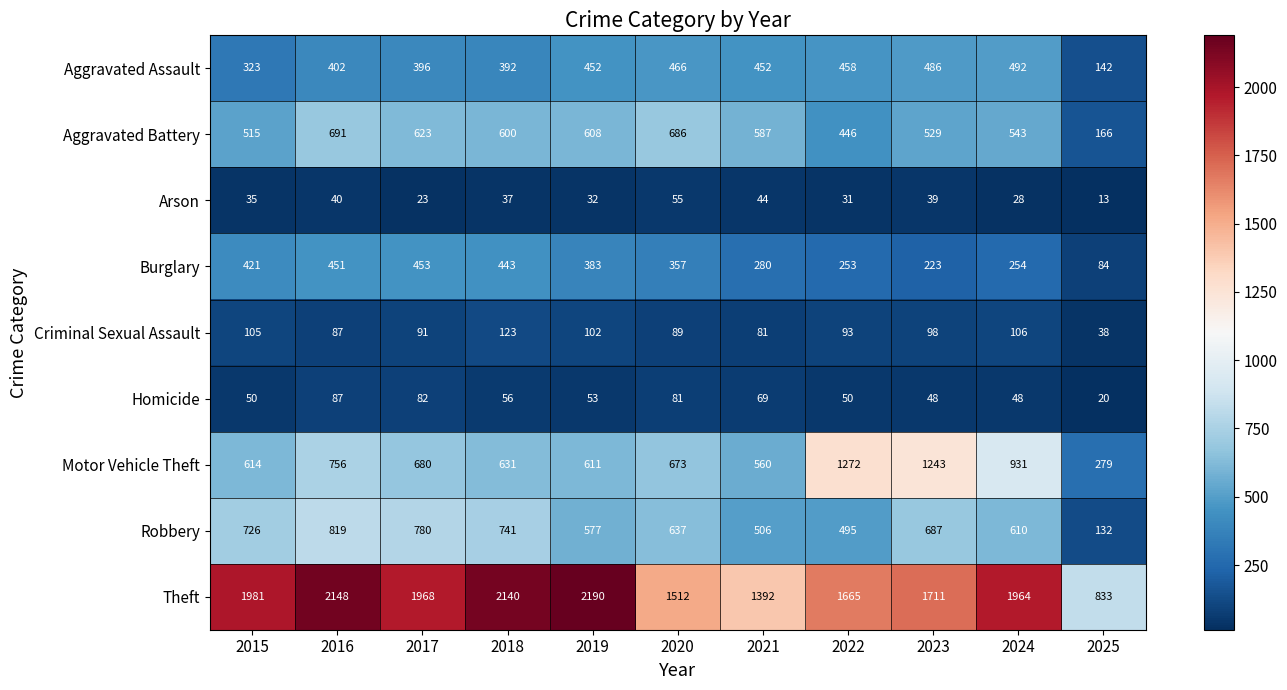

Is it true that Homicide equals 16 at 2024?

False